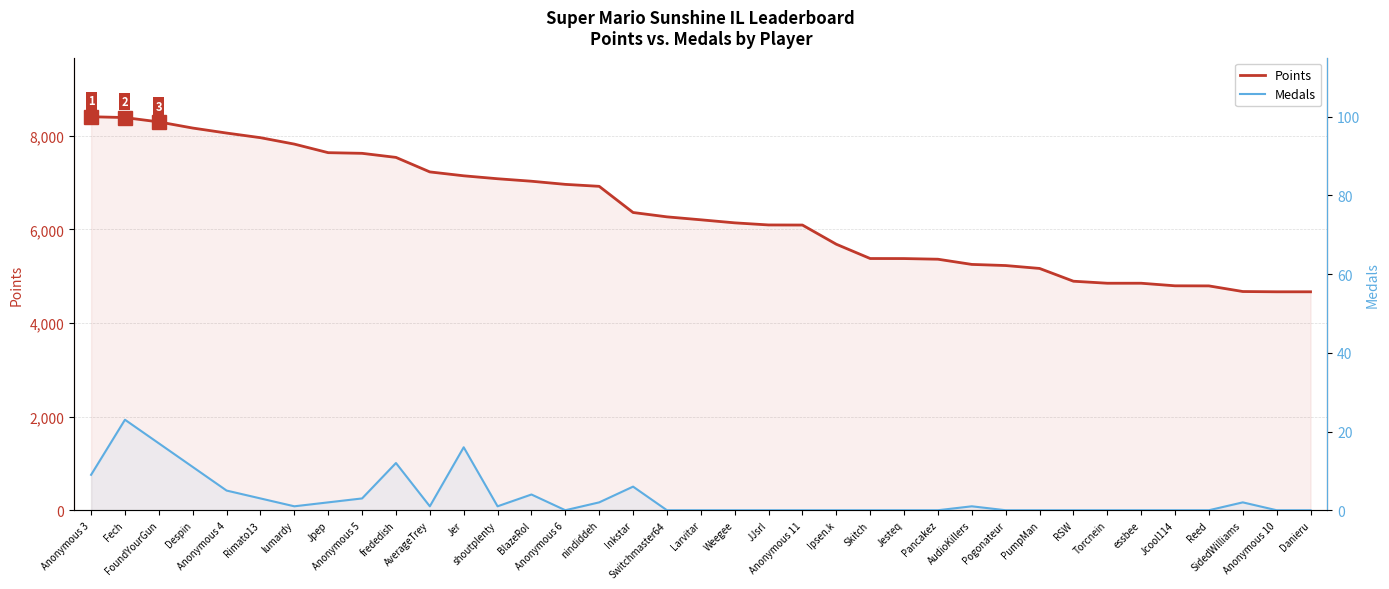

What position from the right is RSW?

8